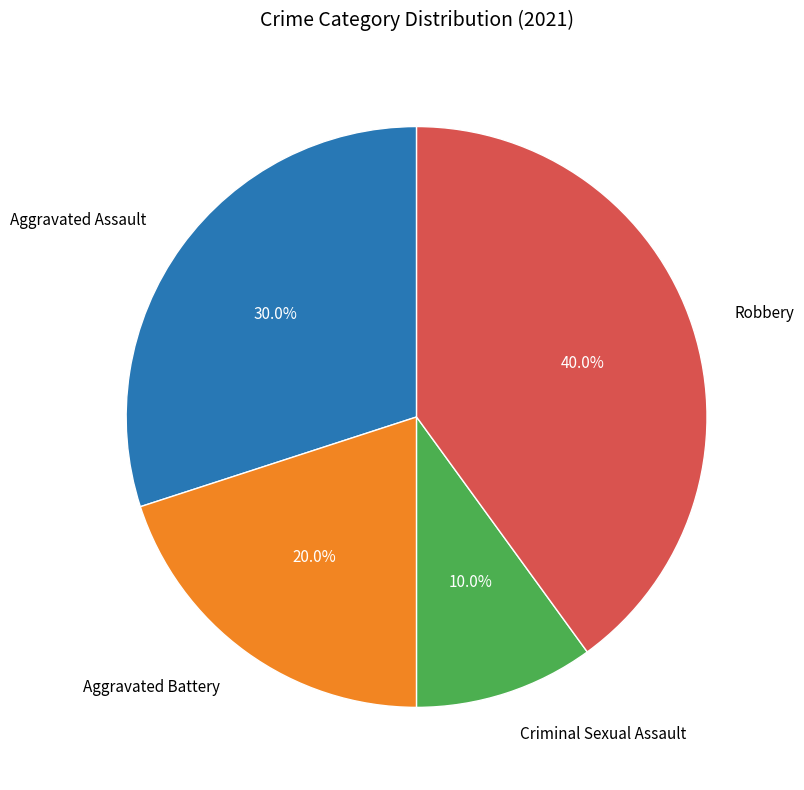

How many slices are in this pie chart?

4